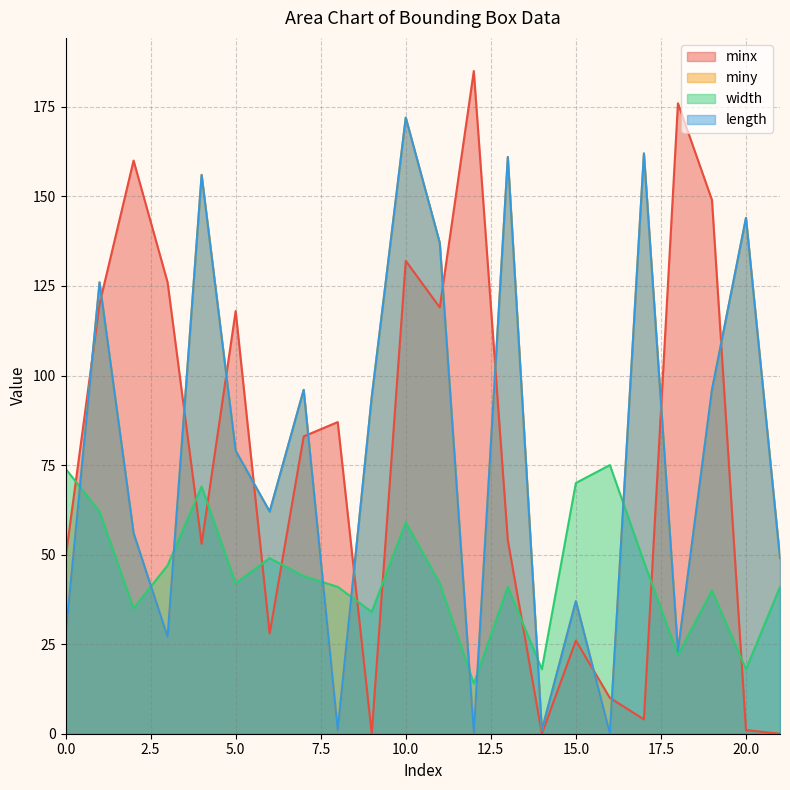

Is it true that miny equals 41 at 5?

False